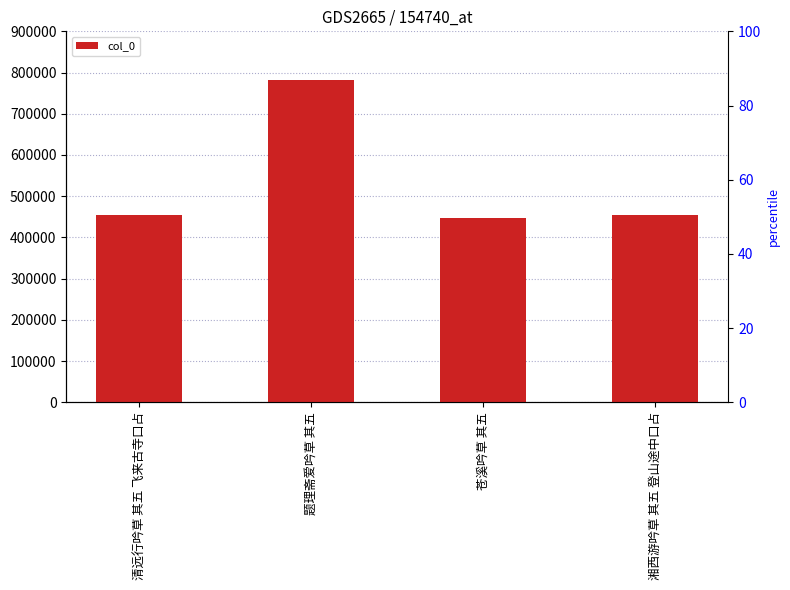

Reading right to left, what are all the values shown in this chart?

454172	447078	781155	454590